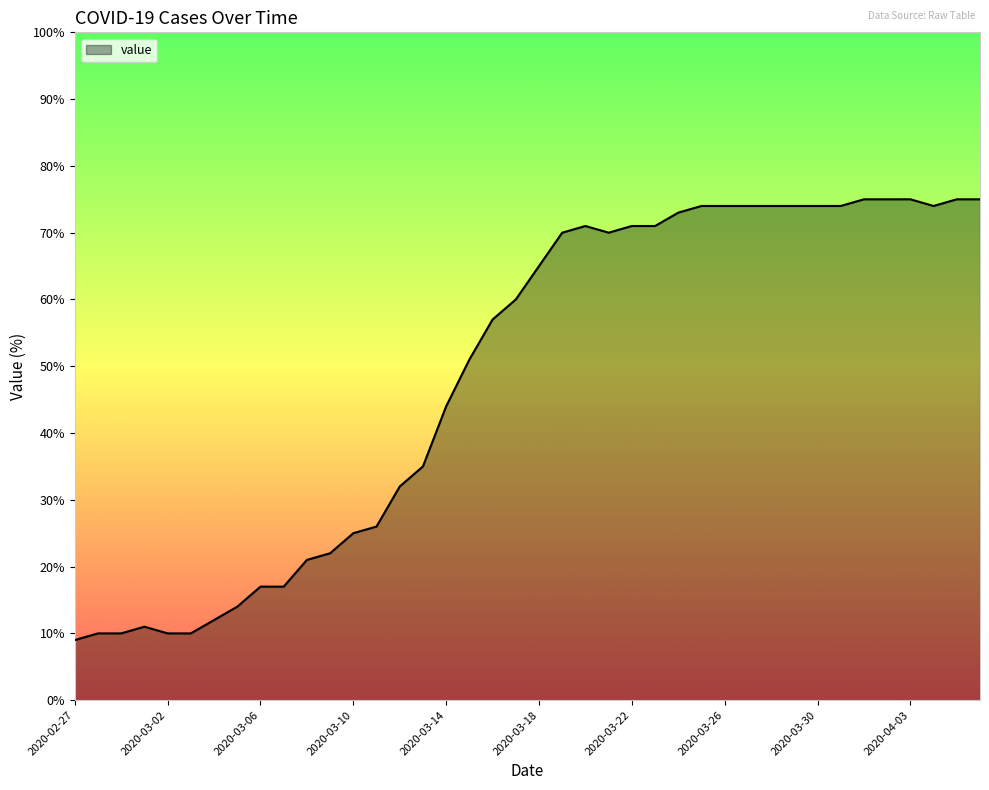

What is the difference between the maximum and minimum values?

66.0